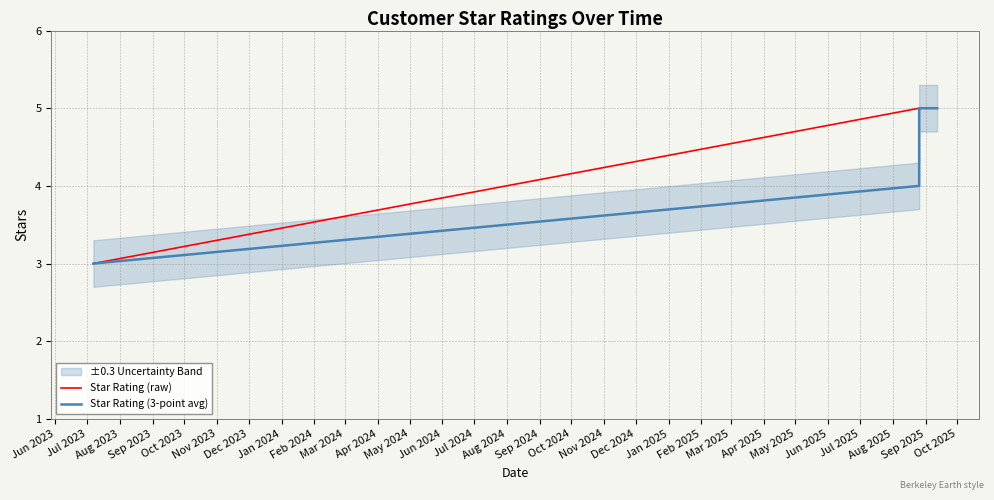

What position from the left is Sep 2023?

4